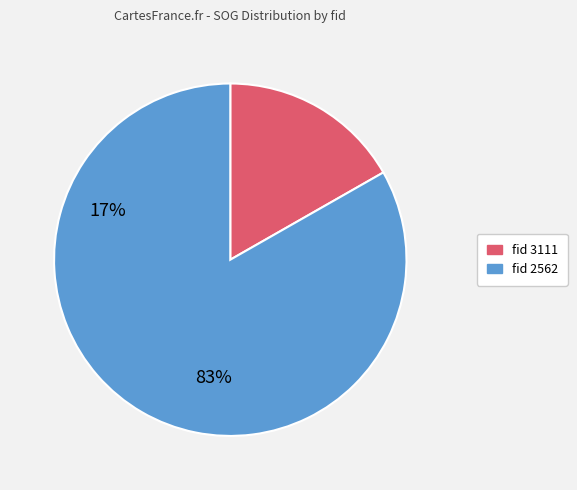

How many segments does this pie chart have?

2